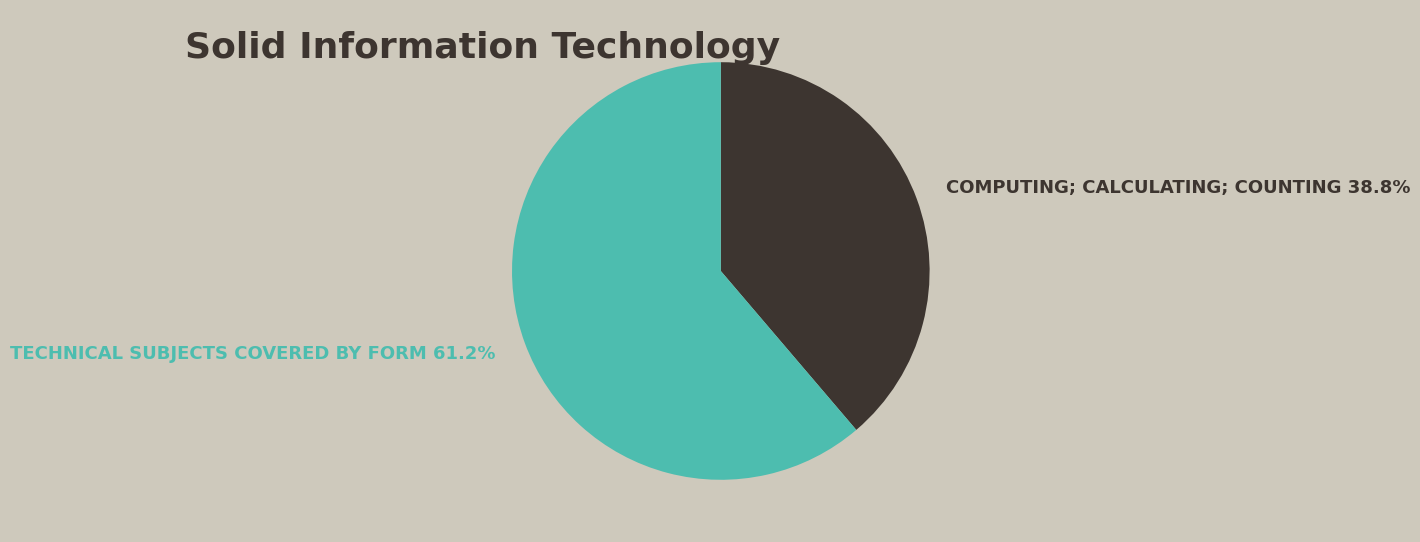

Which slice is the largest?

TECHNICAL SUBJECTS COVERED BY FORM